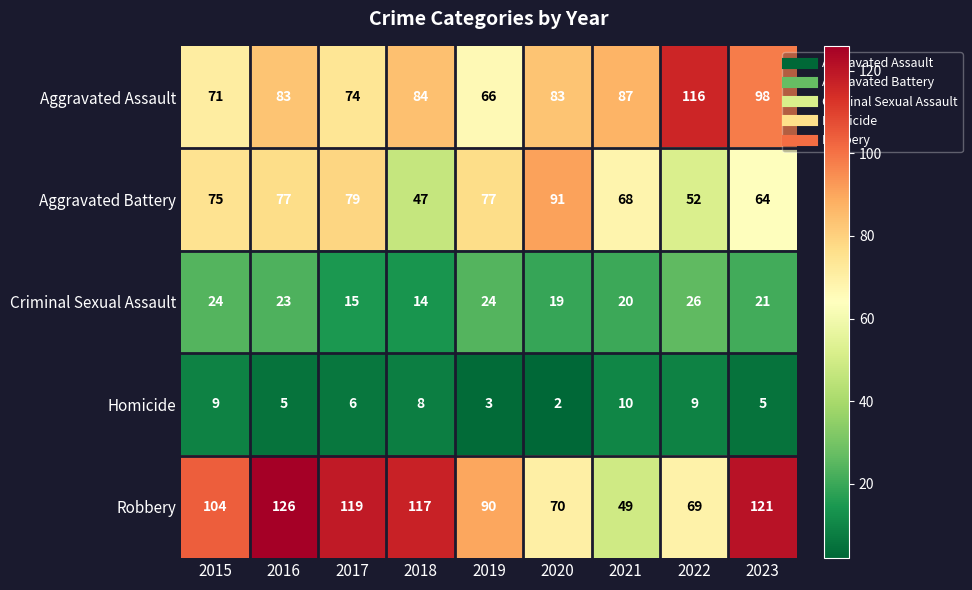

The Robbery series shows 207 at 2023. True or false?

False